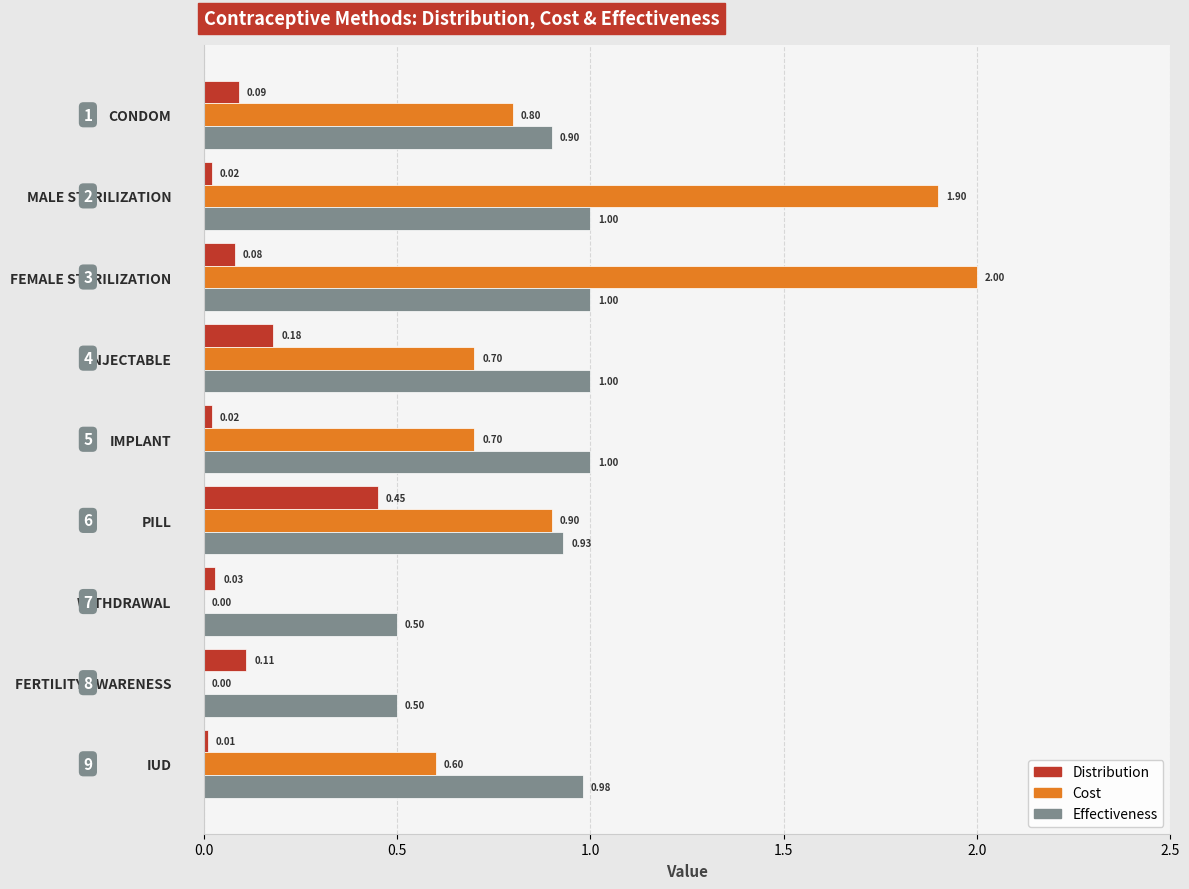

Which category has the highest value in the Distribution series?

PILL